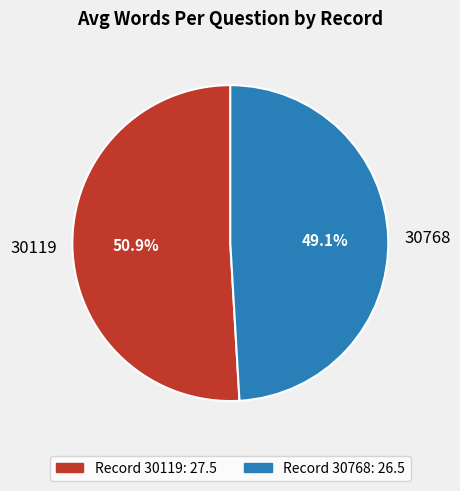

Between 30119 and 30768, which is larger?

30119